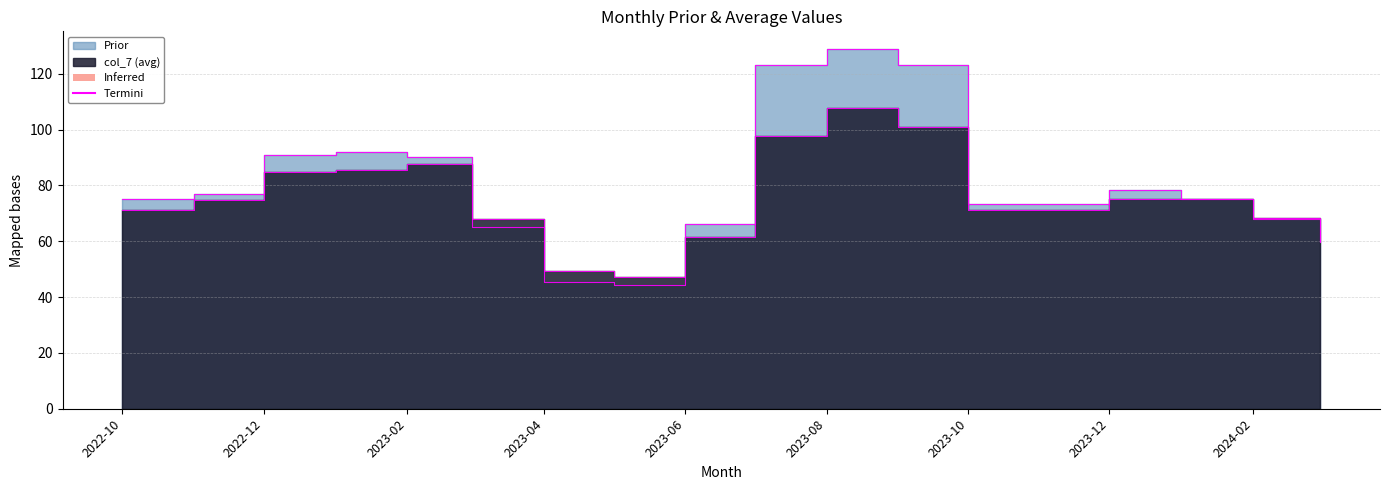

At which category does Prior reach its first local valley?

2023-05